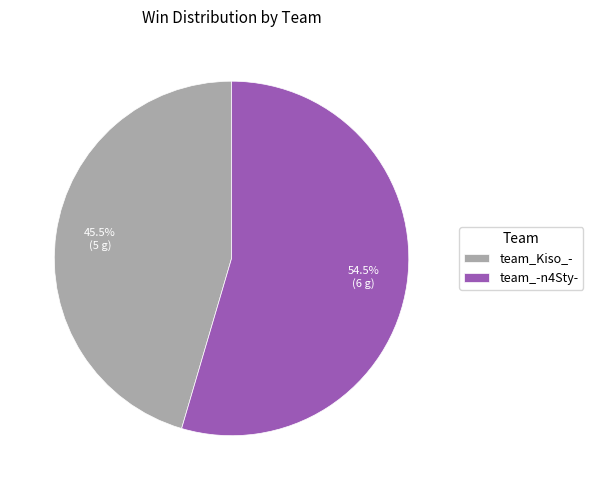

Which category has the smallest portion of the pie?

team_Kiso_-